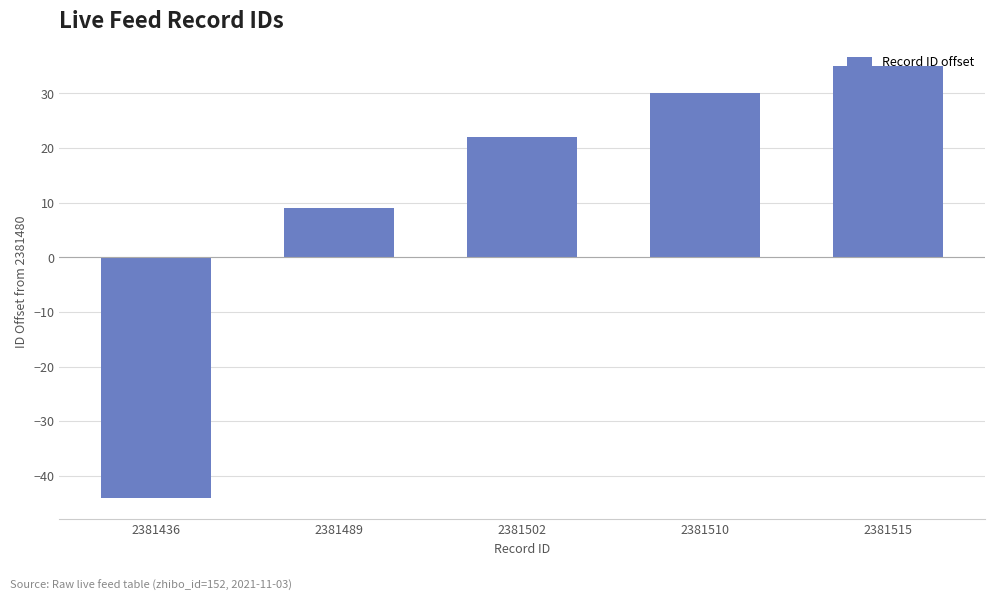

Which has a higher value, 2381436 or 2381502?

2381502